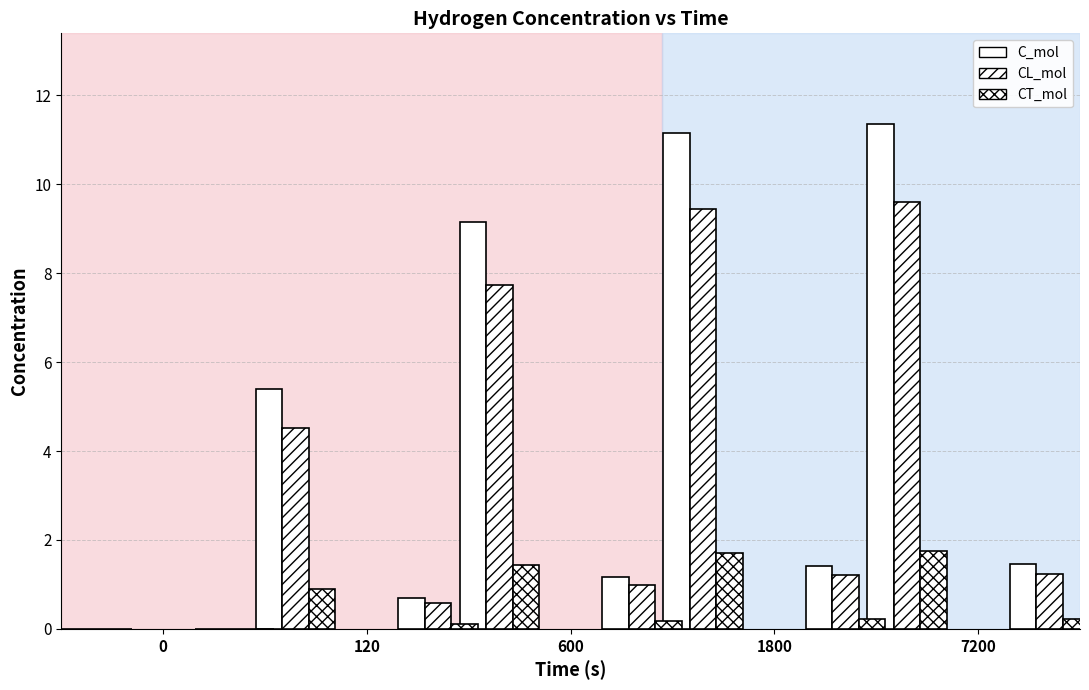

Reading left to right, what are all the values shown in this chart?

C_mol: 0.0	5.4	9.2	11.1	11.4
CL_mol: 0.0	4.5	7.7	9.4	9.6
CT_mol: 0.0	0.9	1.4	1.7	1.7
C_wtppm: 0.0	0.7	1.2	1.4	1.4
CL_wtppm: 0.0	0.6	1.0	1.2	1.2
CT_wtppm: 0.0	0.1	0.2	0.2	0.2